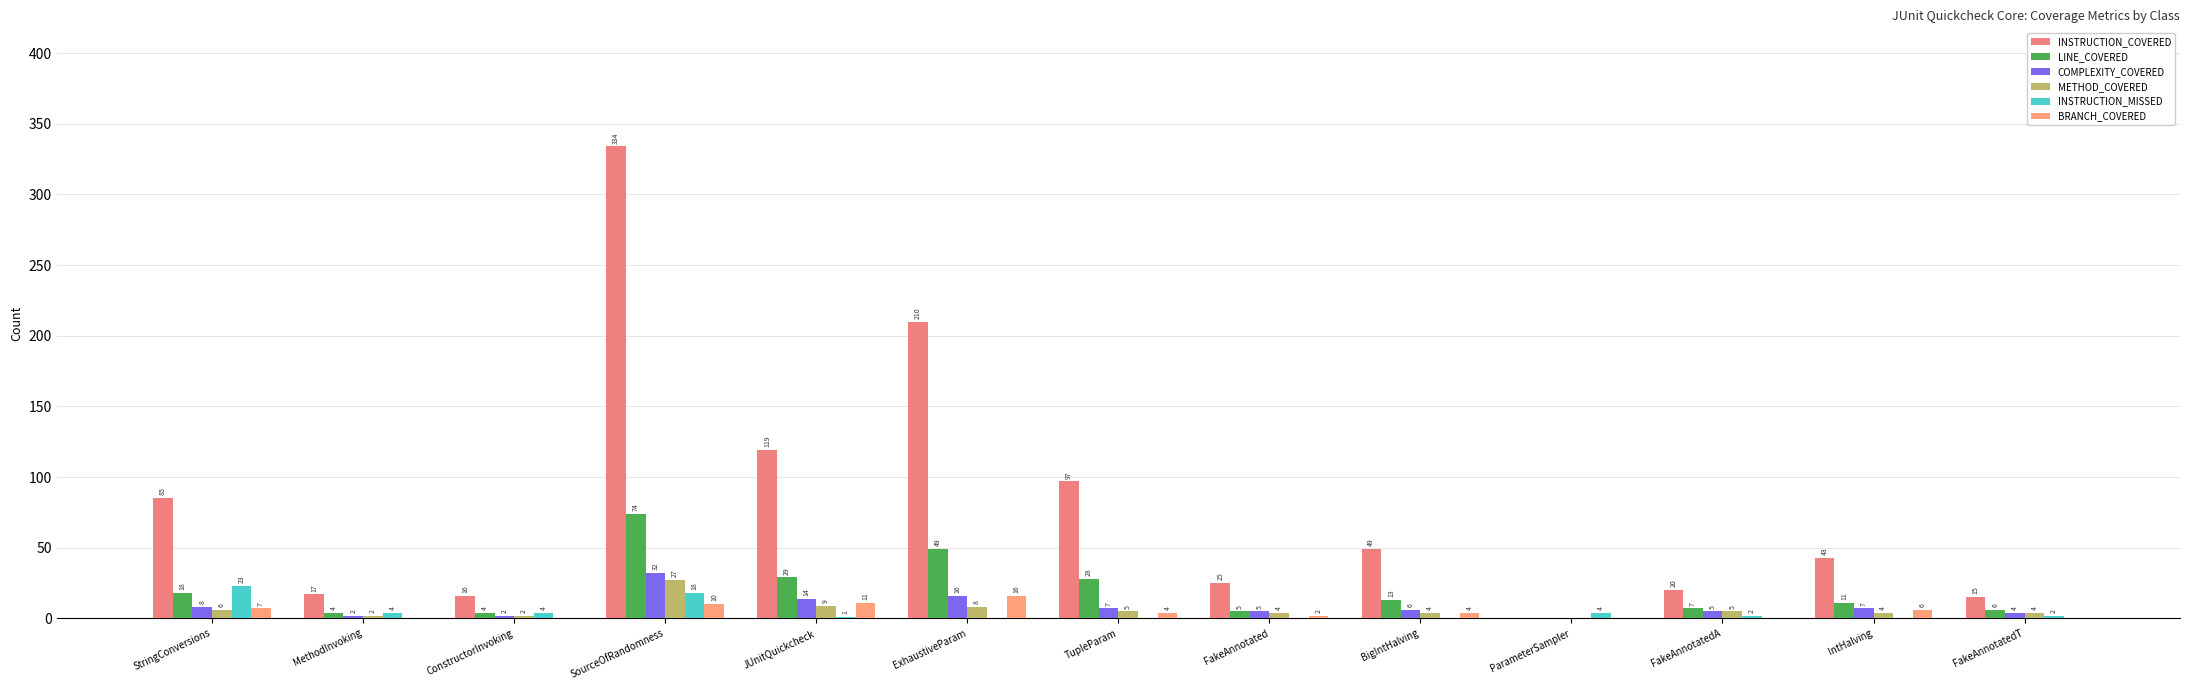

What is the sum of all COMPLEXITY_COVERED values?

108